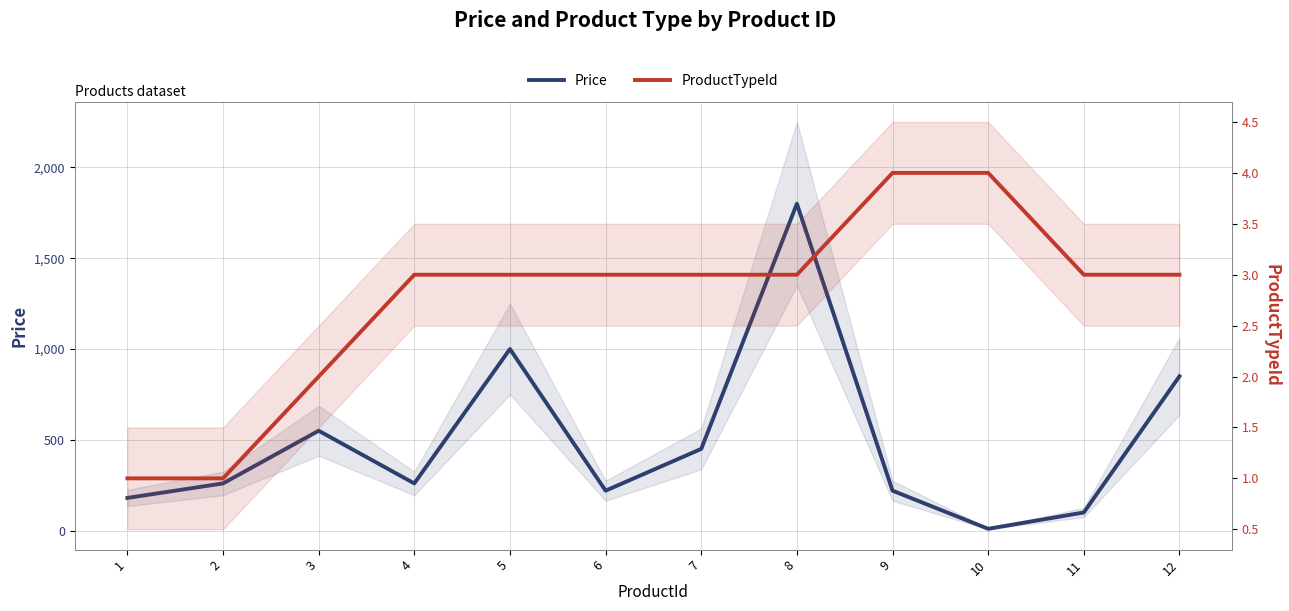

List the series in order of their overall mean, lowest first.

ProductTypeId, Price